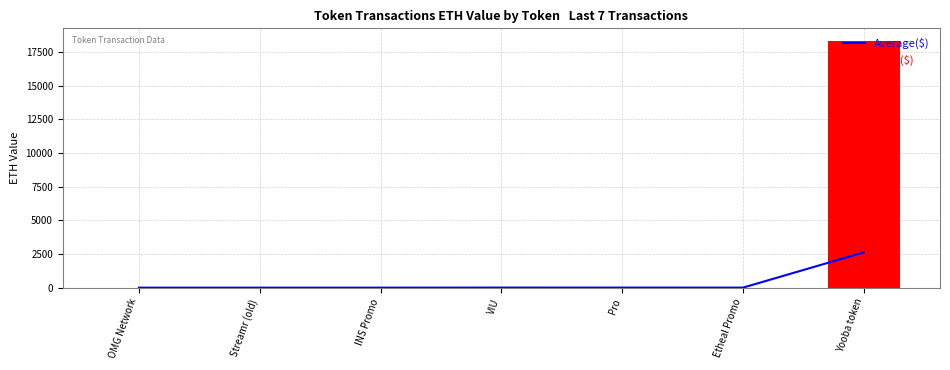

What is the average value of the Average($) series?

376.6